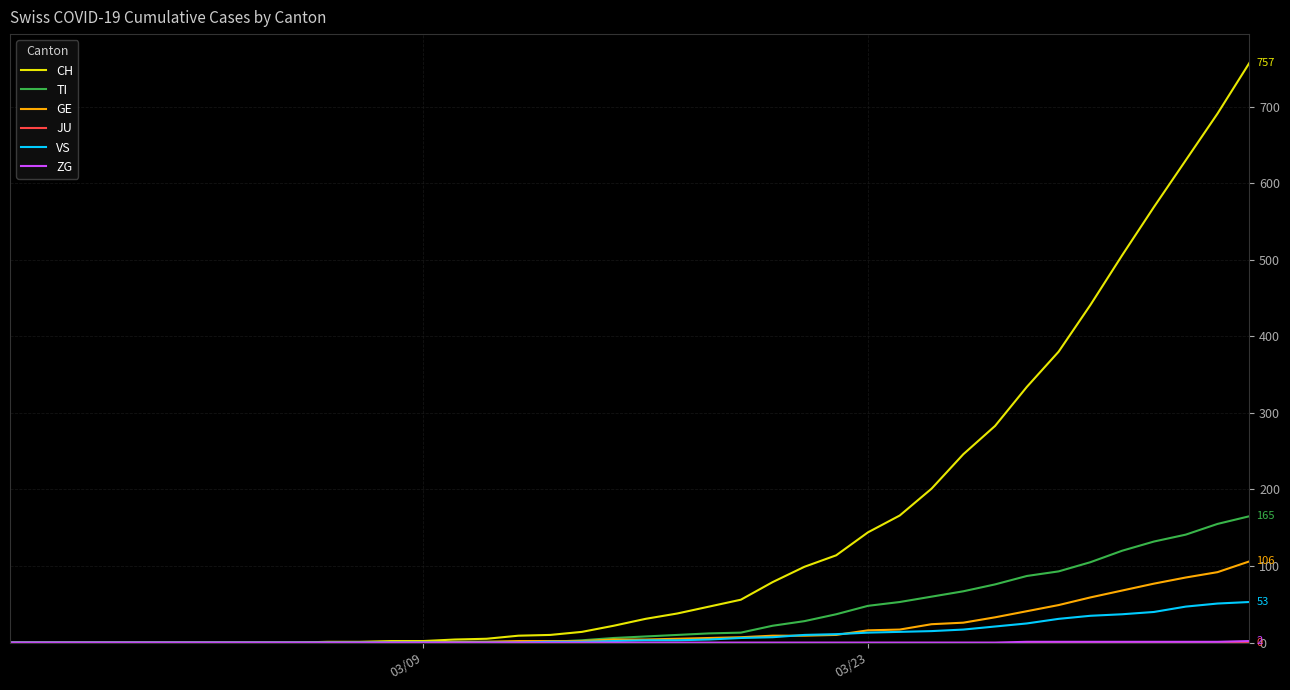

What is the highest value of the VS series?

53